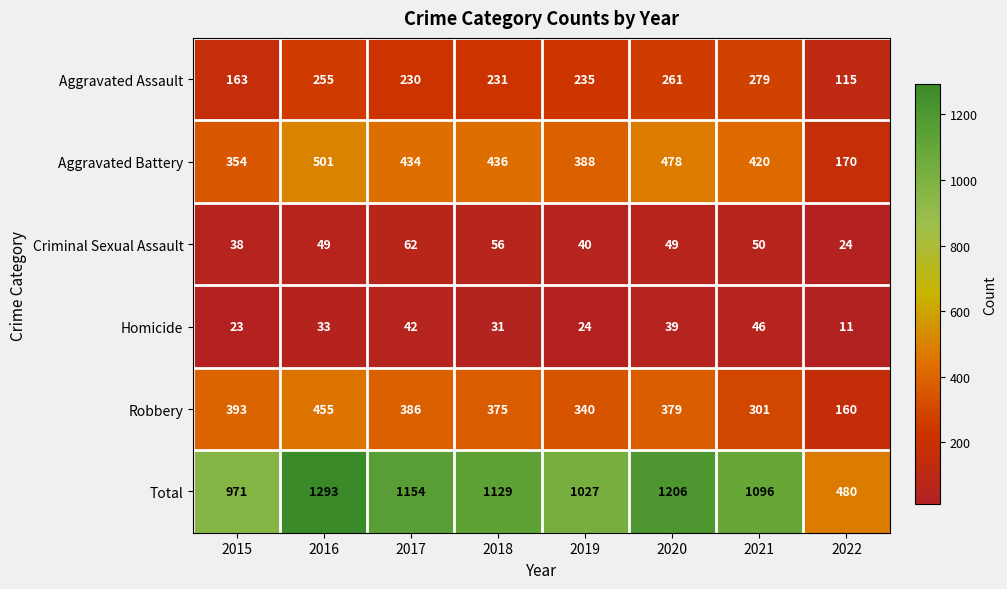

List the series in order of their peak value, lowest first.

Homicide, Criminal Sexual Assault, Aggravated Assault, Robbery, Aggravated Battery, Total